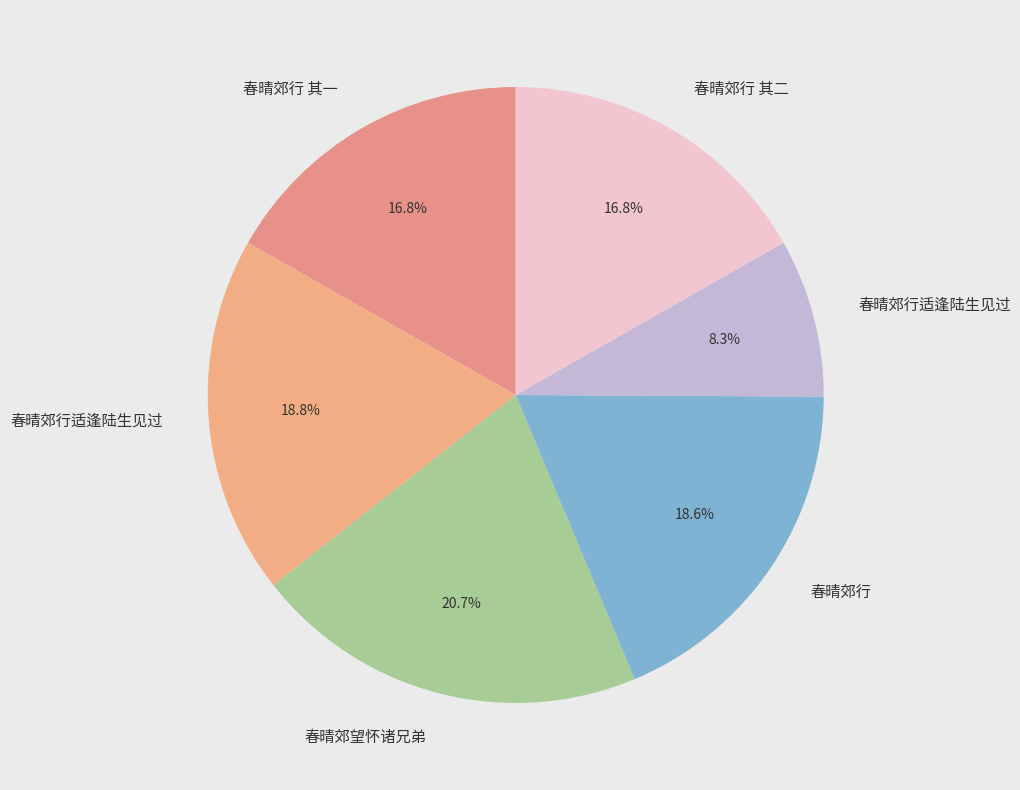

Which category has the smallest portion of the pie?

春晴郊行适逢陆生见过